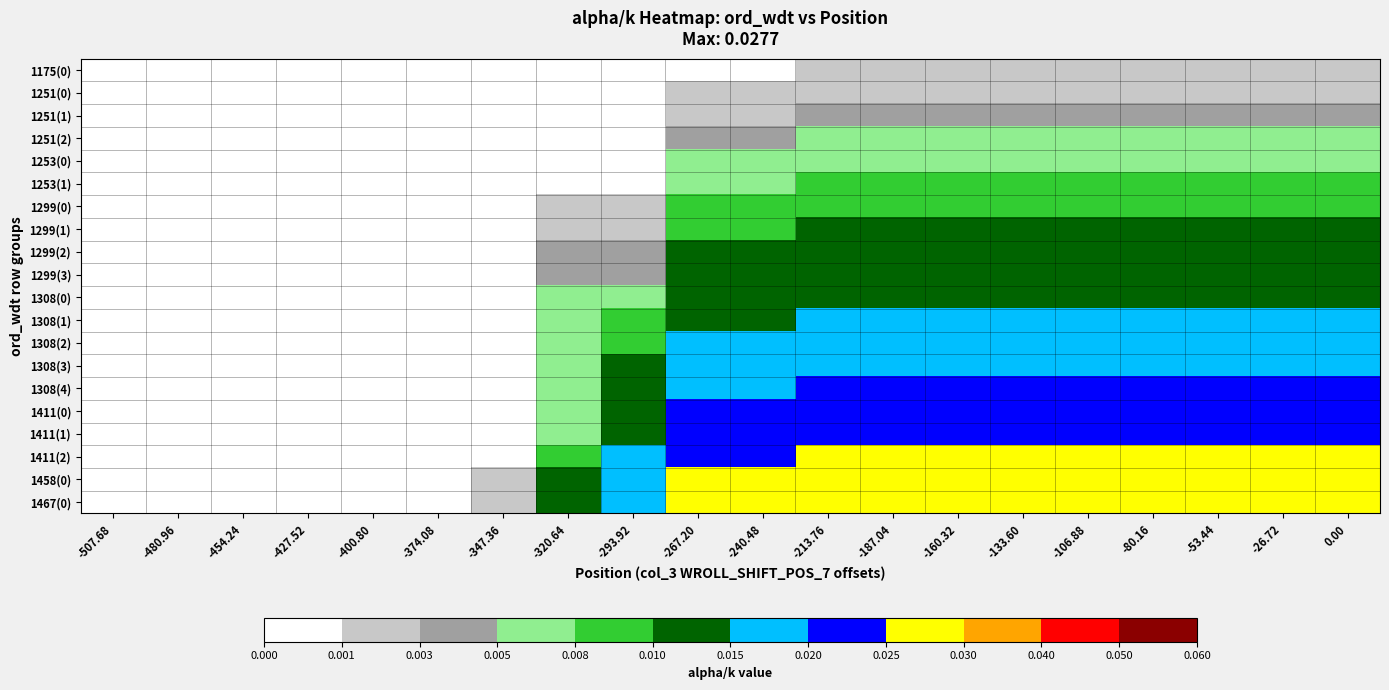

At which category does the chart reach its minimum across all series?

-507.68